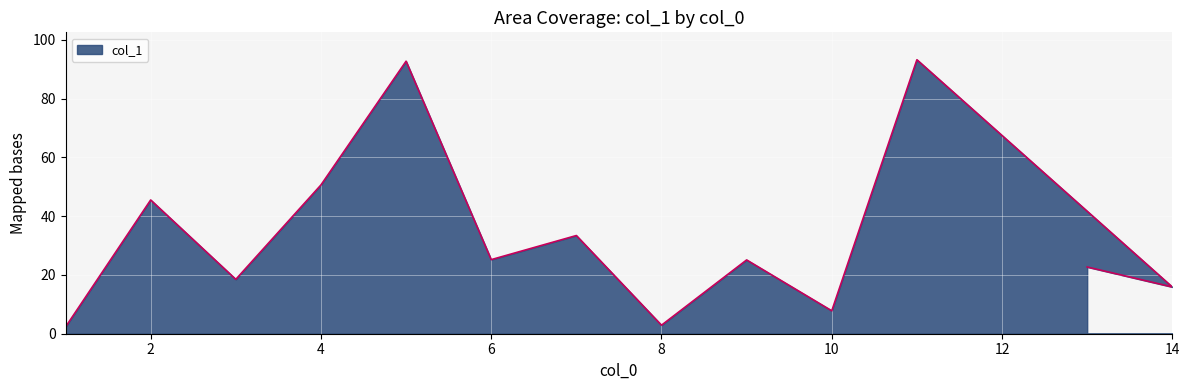

What is the difference between the maximum and second lowest values?

90.3